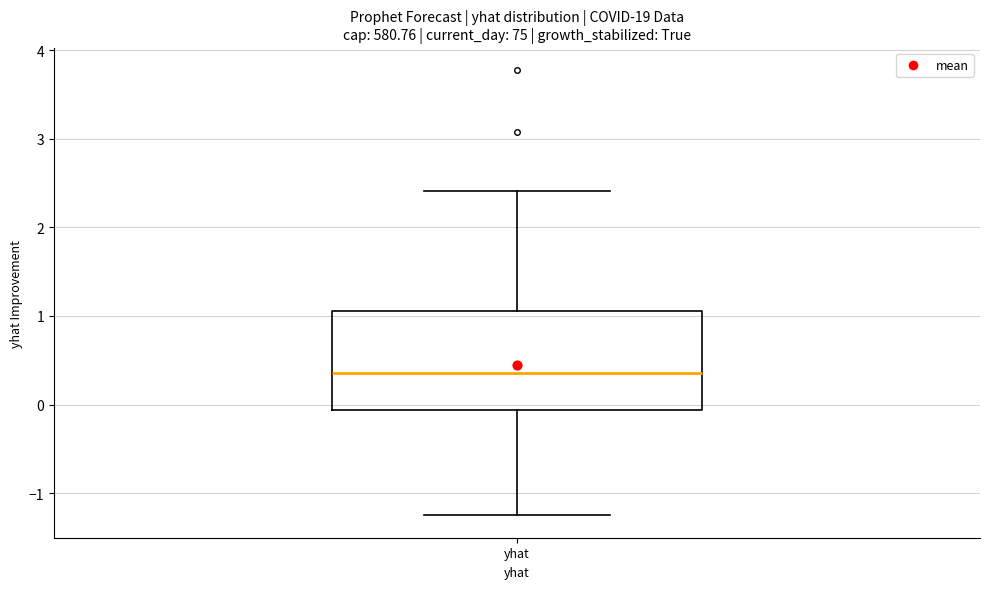

Read this box plot against the y-axis: the position of the median line, the range covered by the box, and the ends of both whiskers. The values are not printed on the chart, so give them approximately, as read against the axis.

median 0.4, box -0.1 to 1.1, whiskers -1.3 to 2.4